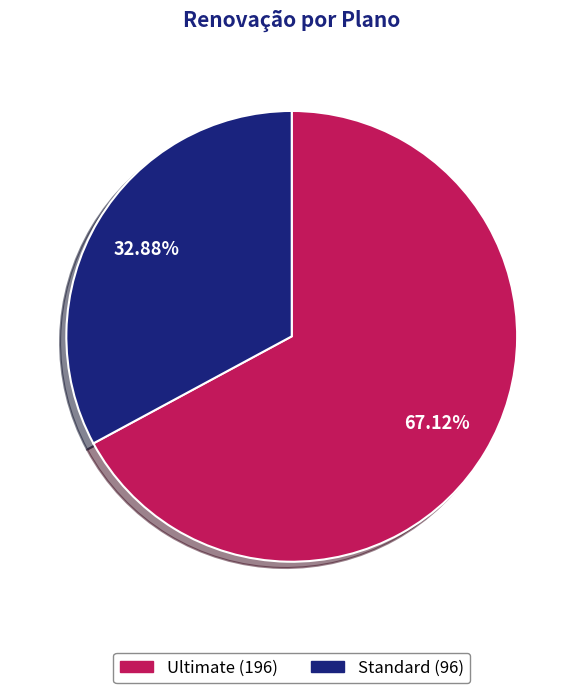

Which has a higher value, Ultimate or Standard?

Ultimate